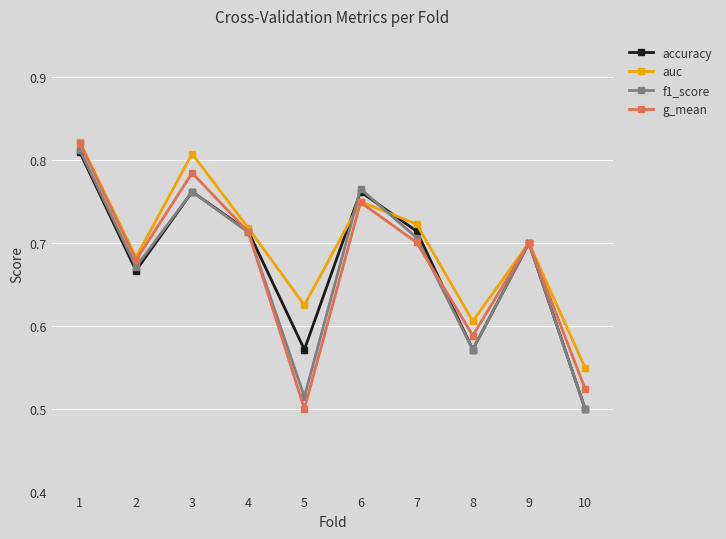

At which category is the sum across all series the highest?

1